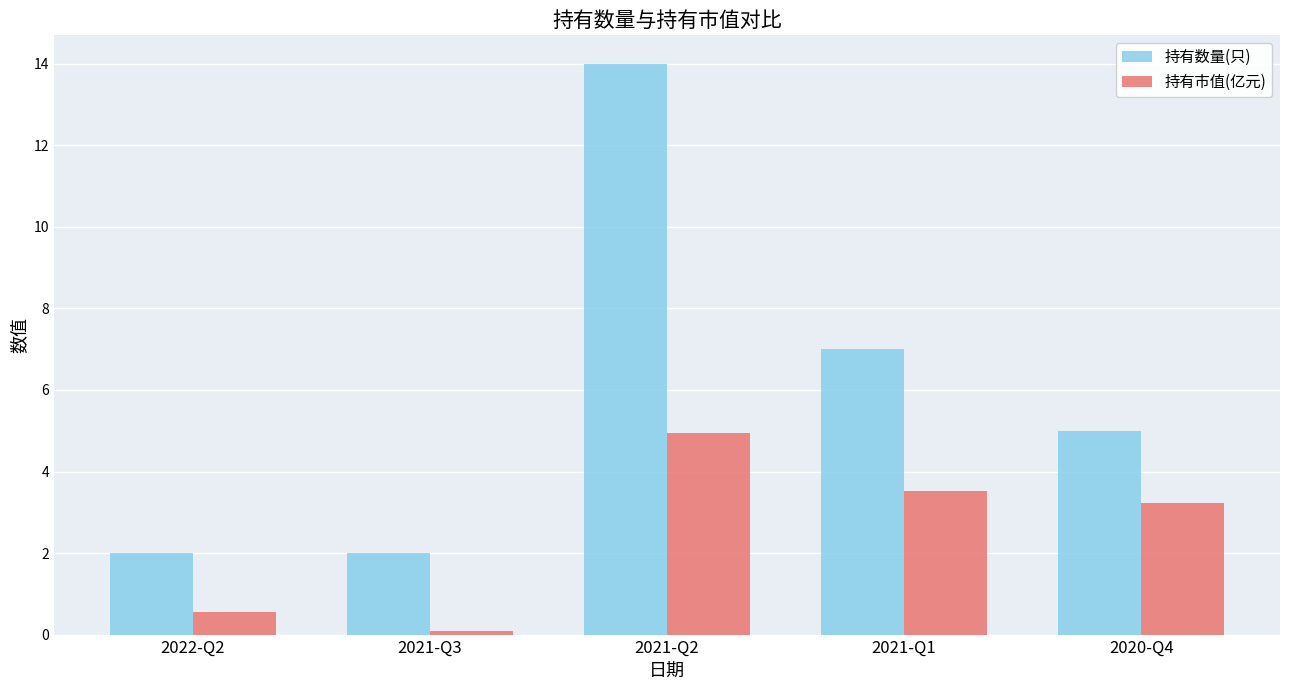

What is the smallest value displayed?

0.1